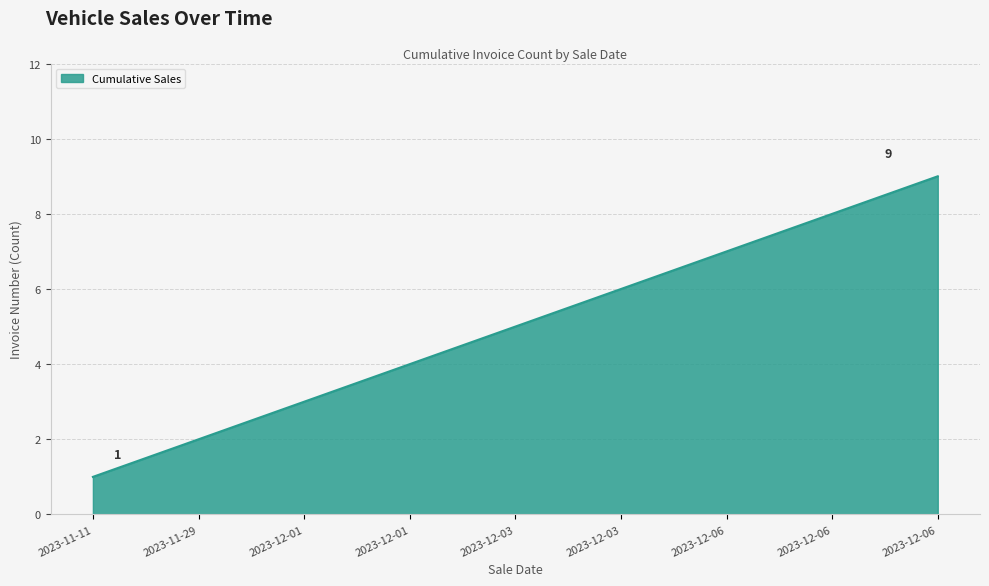

Between 2023-12-01 and 2023-11-11, which is larger?

2023-12-01